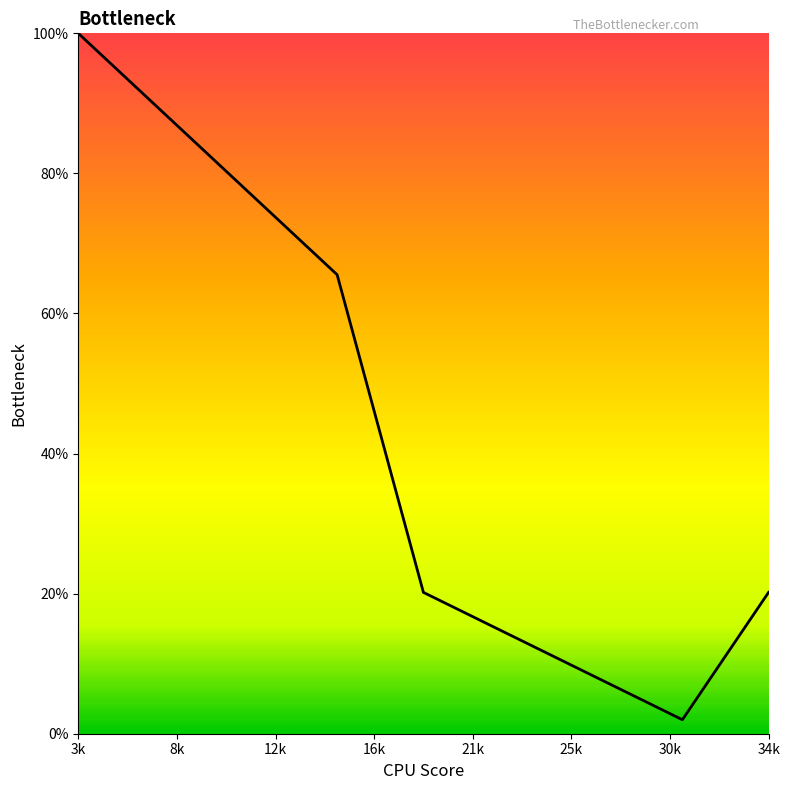

What is the value of the 1st point from the left?

1.0